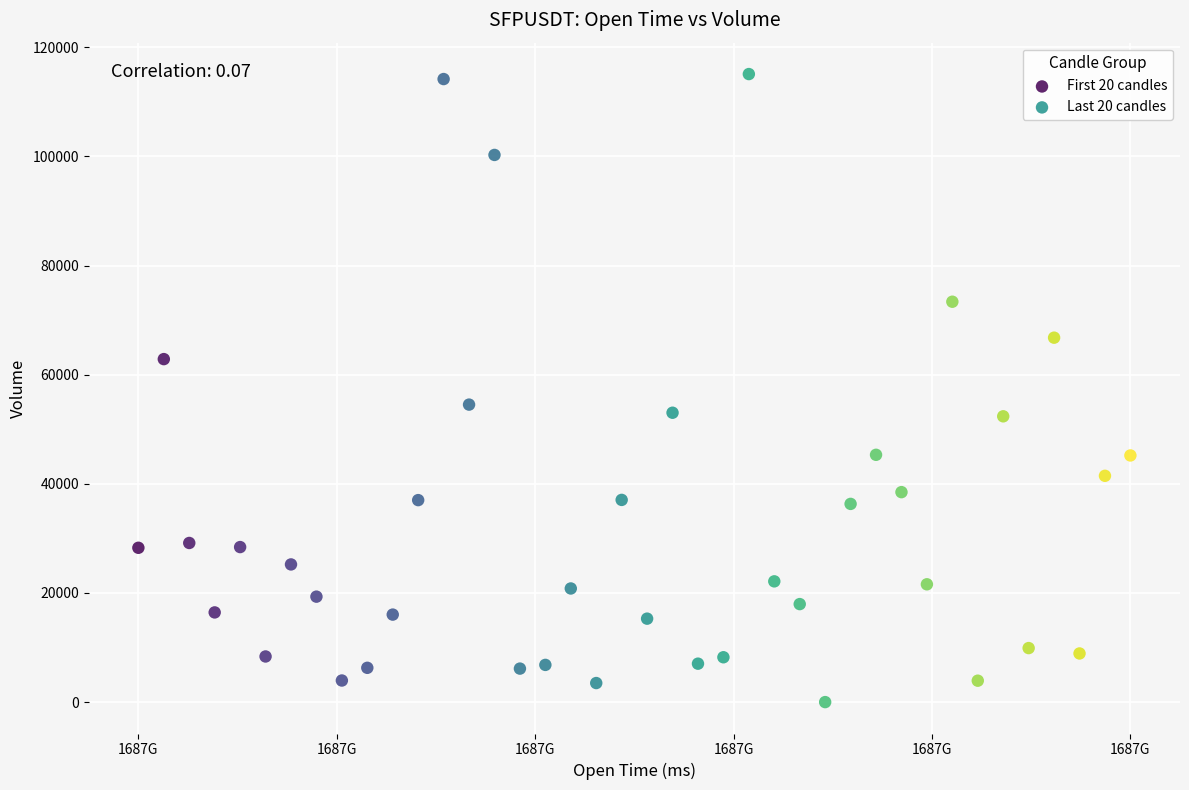

What are all the series names shown in the legend?

First 20 candles, Last 20 candles